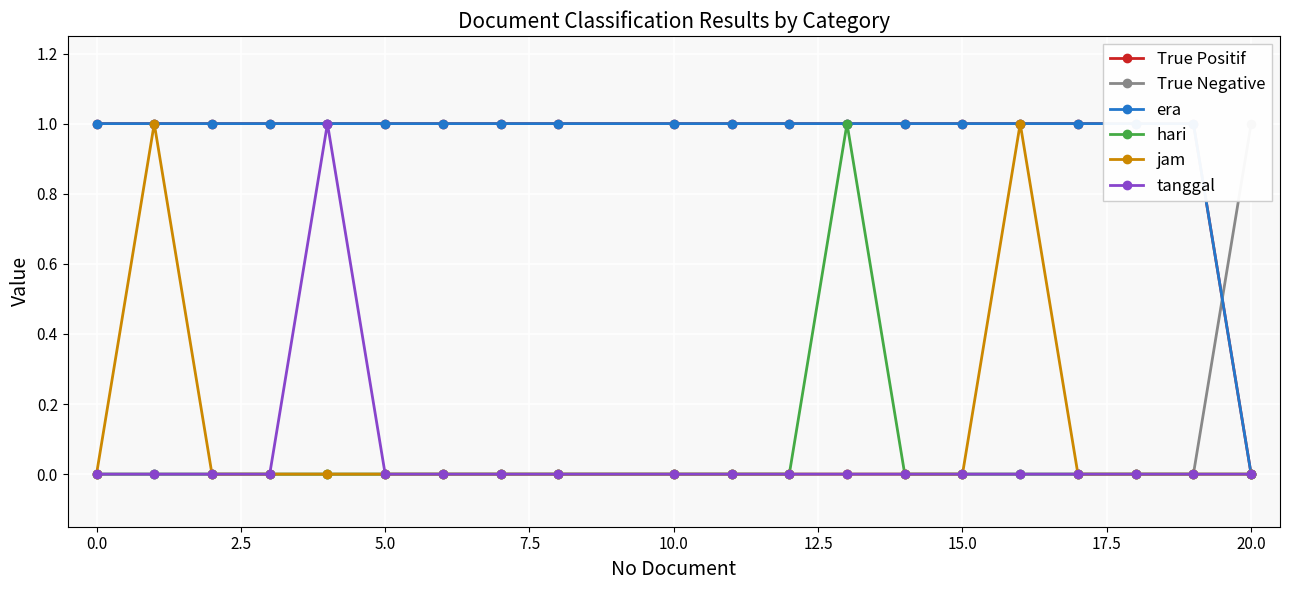

The value of jam at 15.0 is 0. True or false?

True